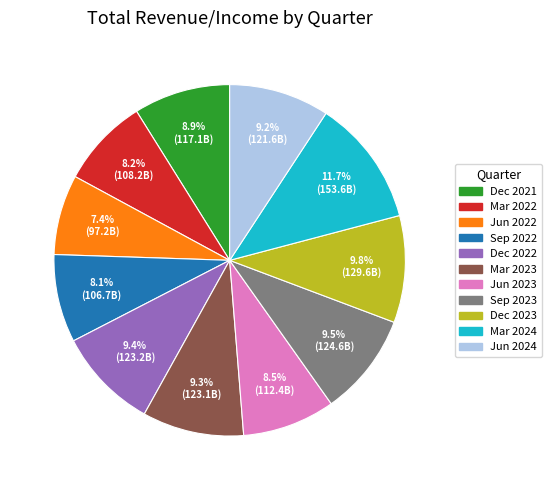

Is the sum of Dec 2023 and Sep 2023 greater than half?

No